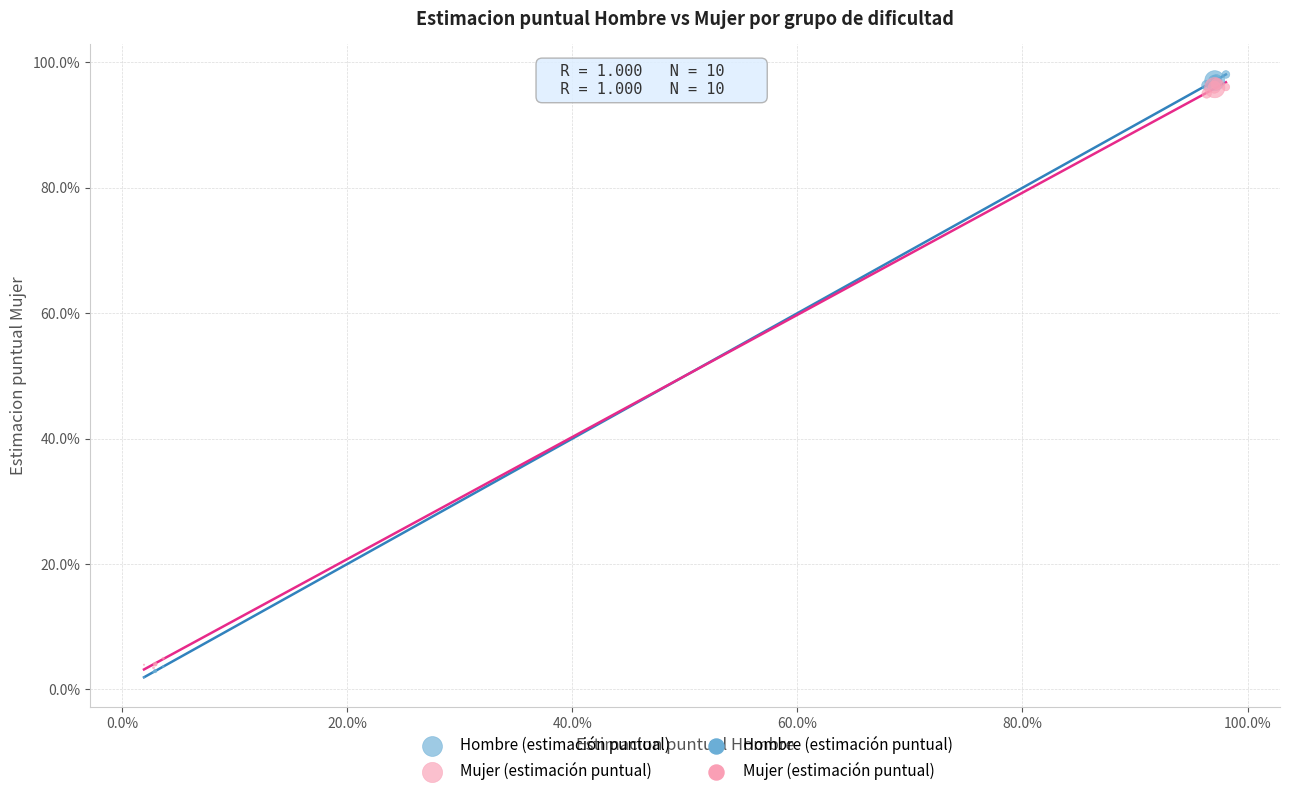

Which series has the widest spread of Y values?

Hombre (estimación puntual)